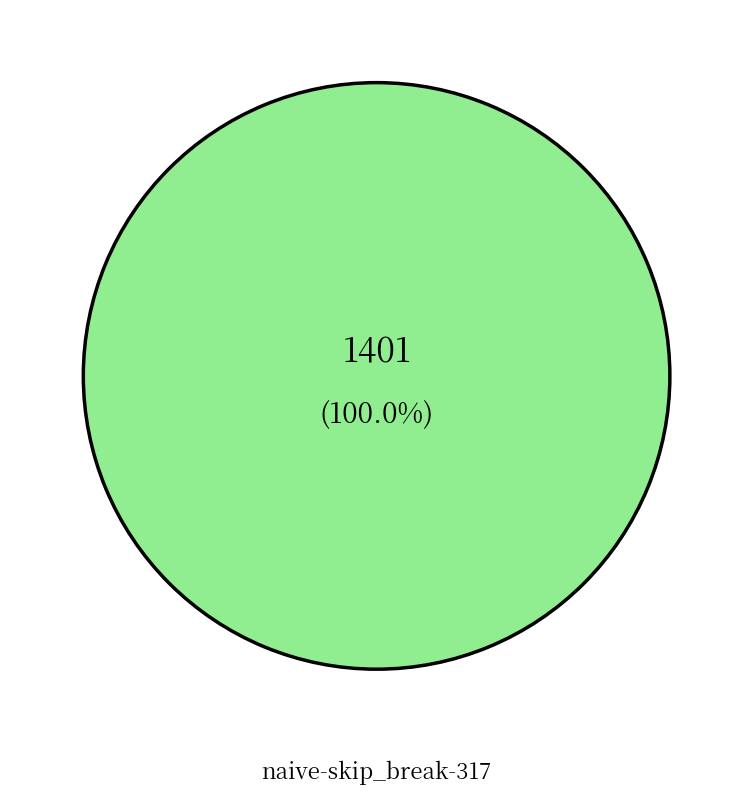

Rank the categories by value from highest to lowest.

naive-skip_break-317